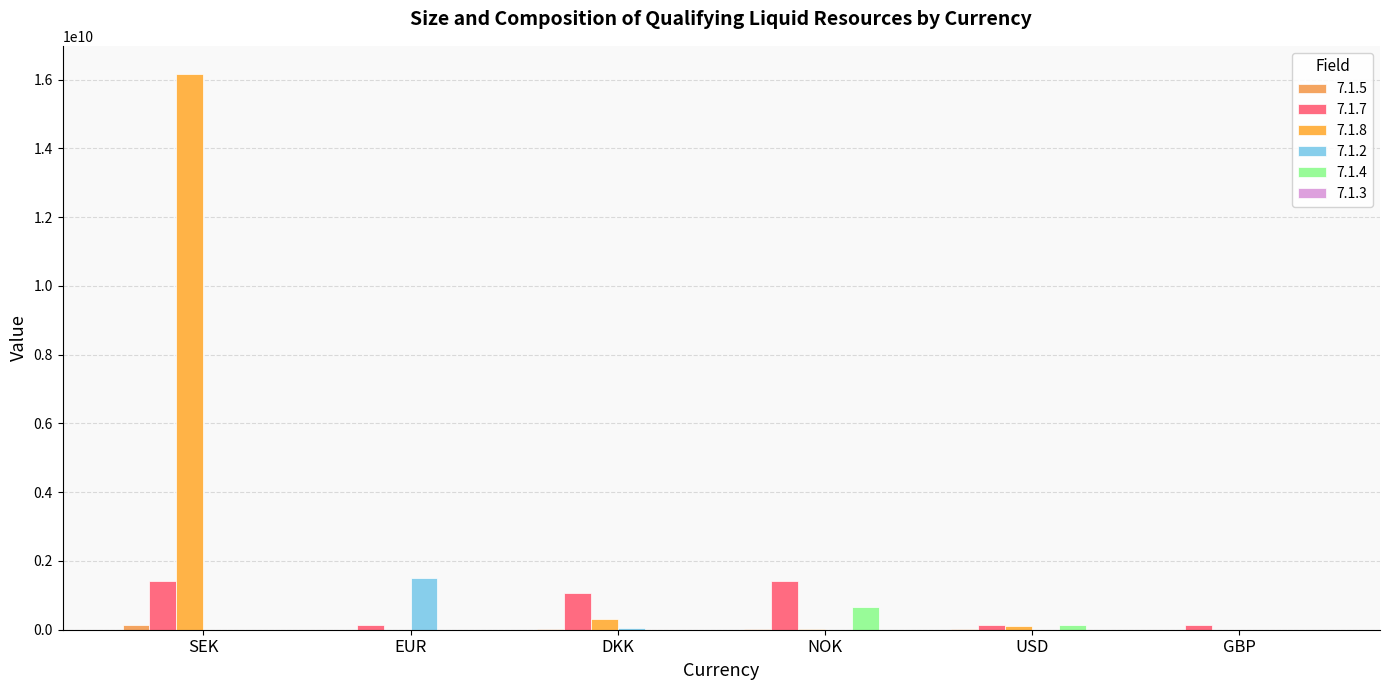

Is the value of 7.1.7 at NOK greater than the value of 7.1.8 at NOK?

Yes